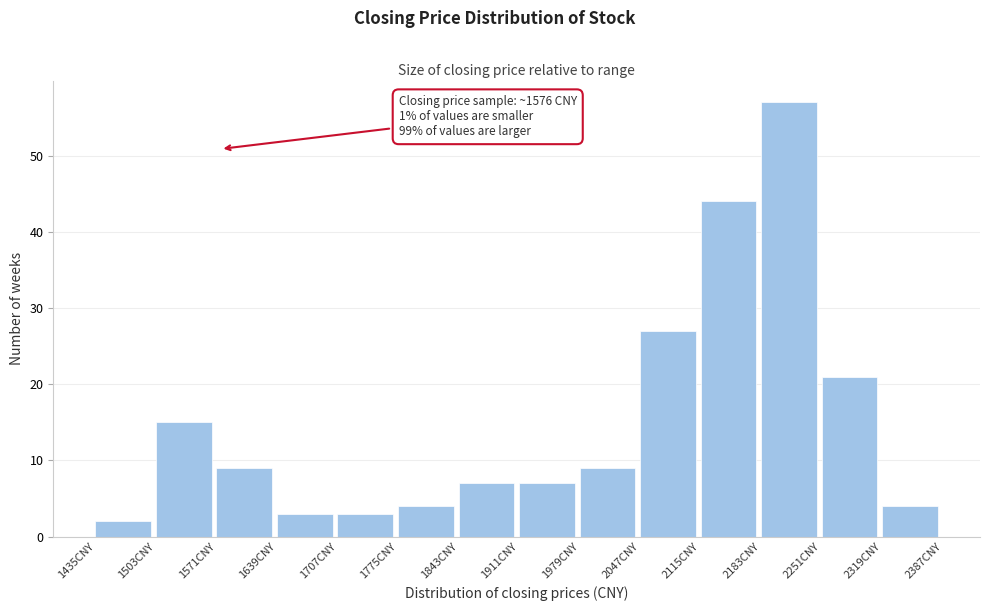

Over which range of the x-axis is the bar tallest?

2183 to 2251